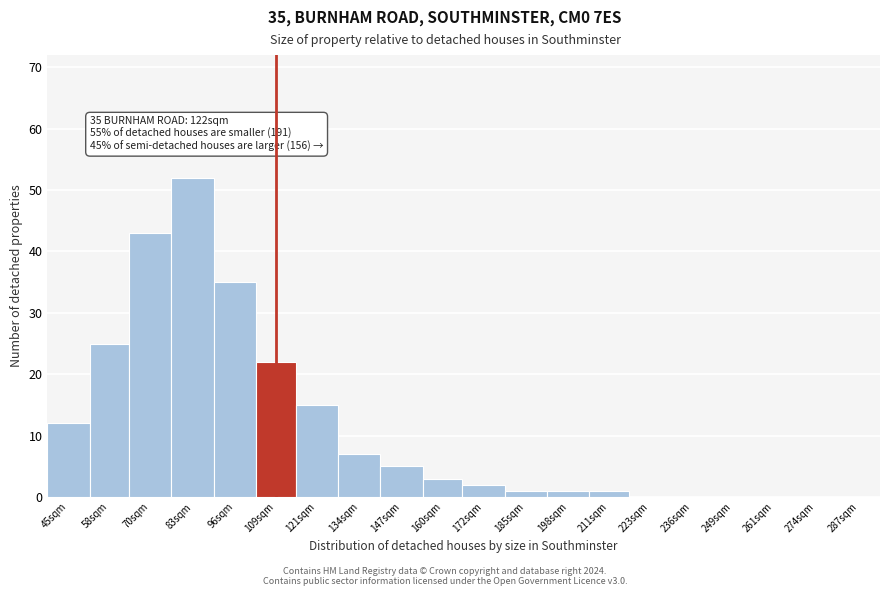

Reading left to right, extract all data points from this chart.

45sqm=12	58sqm=25	70sqm=43	83sqm=52	96sqm=35	109sqm=22	121sqm=15	134sqm=7	147sqm=5	160sqm=3	172sqm=2	185sqm=1	198sqm=1	211sqm=1	223sqm=0	236sqm=0	249sqm=0	261sqm=0	274sqm=0	287sqm=0